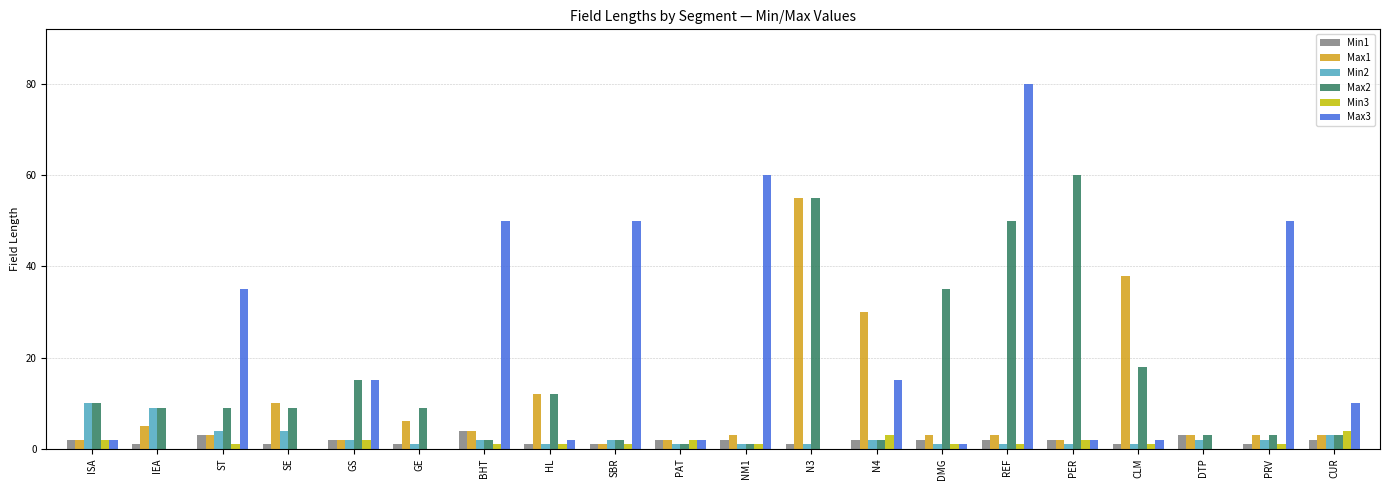

What is the greatest value displayed?

80